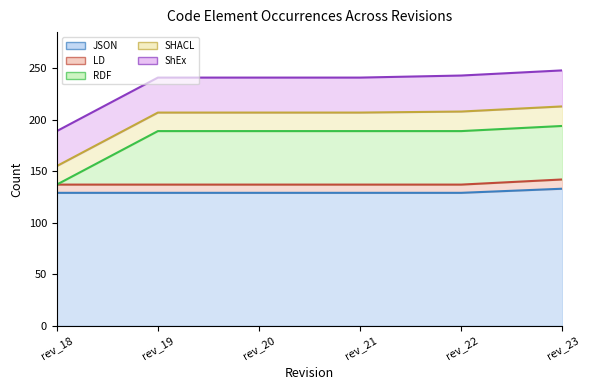

What is the lowest value of the JSON series?

129